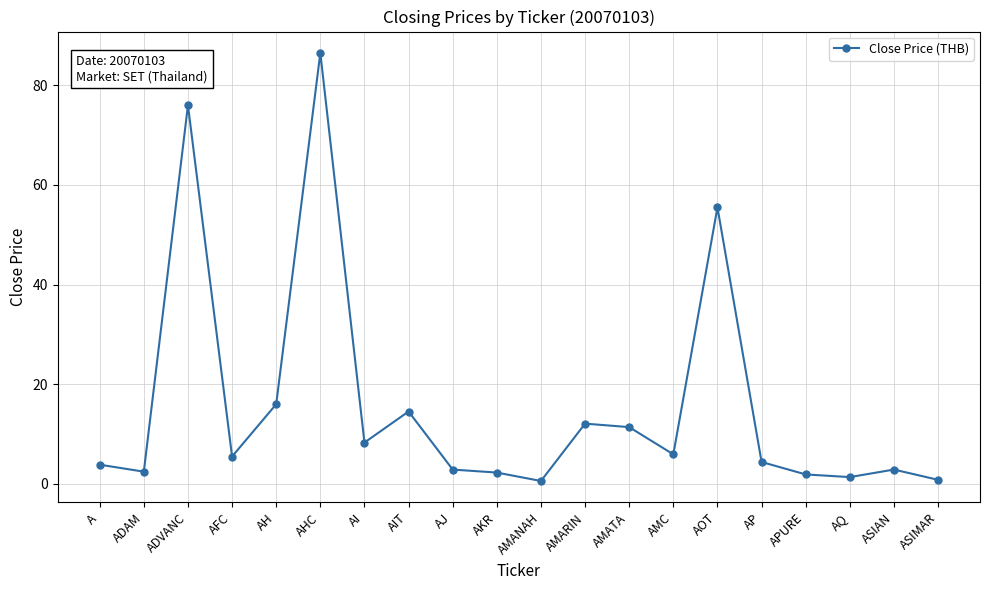

What is the sum of all values?

315.2